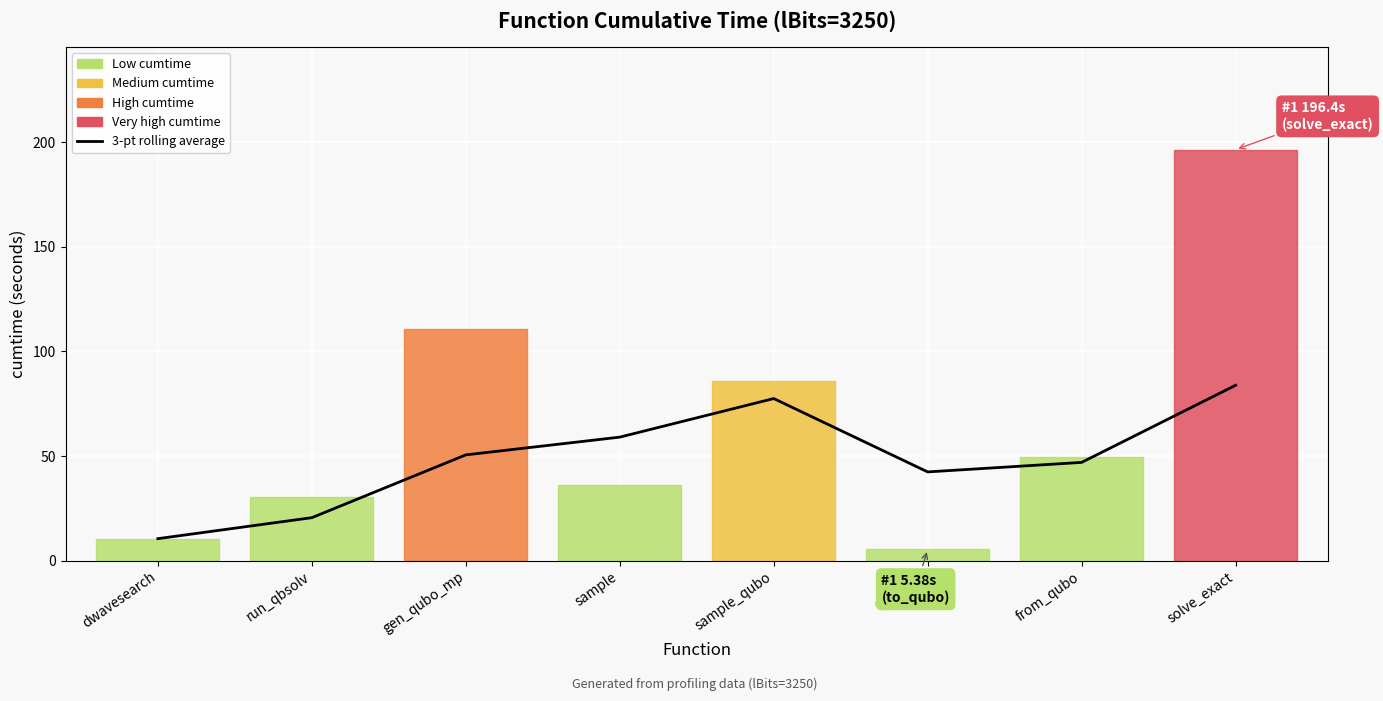

What is the value of the 8th point from the left?

83.8